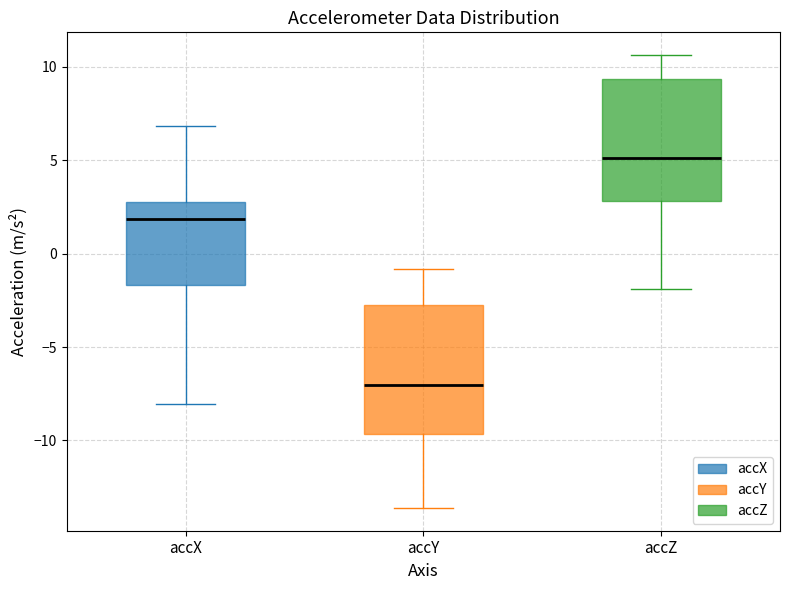

Where does the median line of the box for accX sit on the y-axis? The values are not printed on the chart, so give them approximately, as read against the axis.

2.0